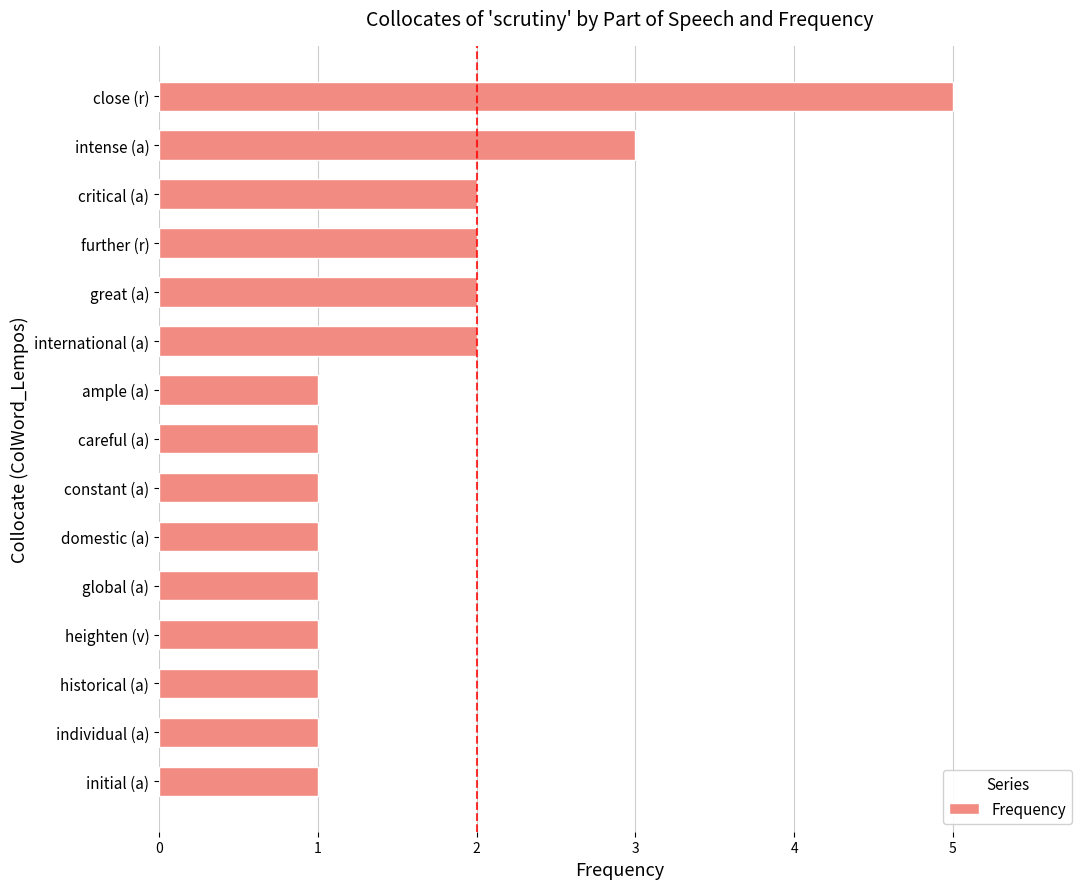

What is the maximum value shown in the chart?

5